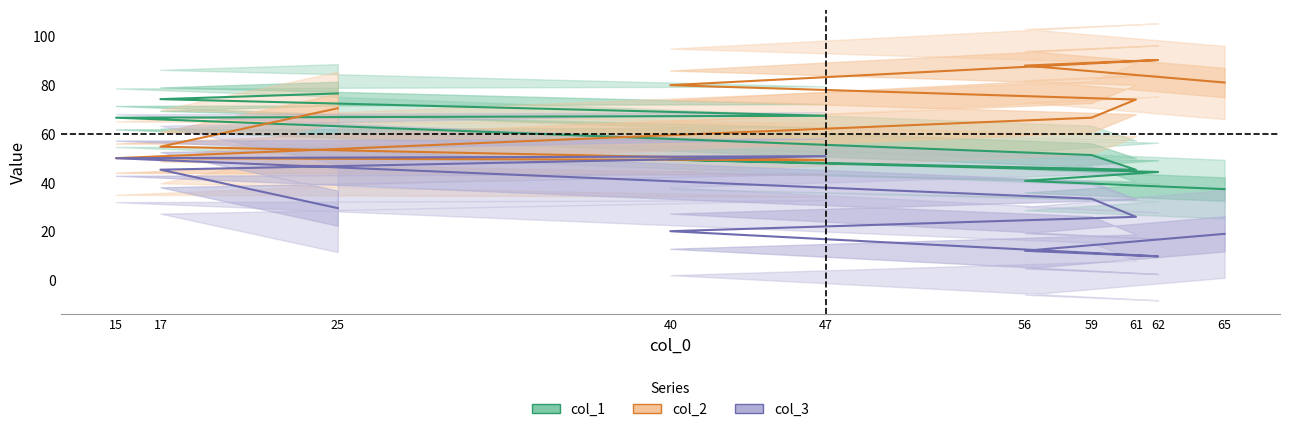

At which label does col_2 reach its minimum?

15